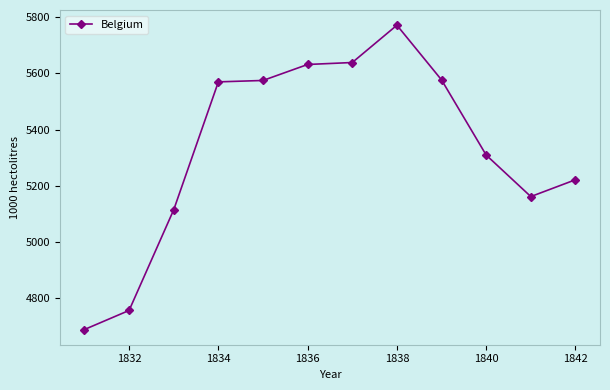

What is the maximum value shown in the chart?

5772